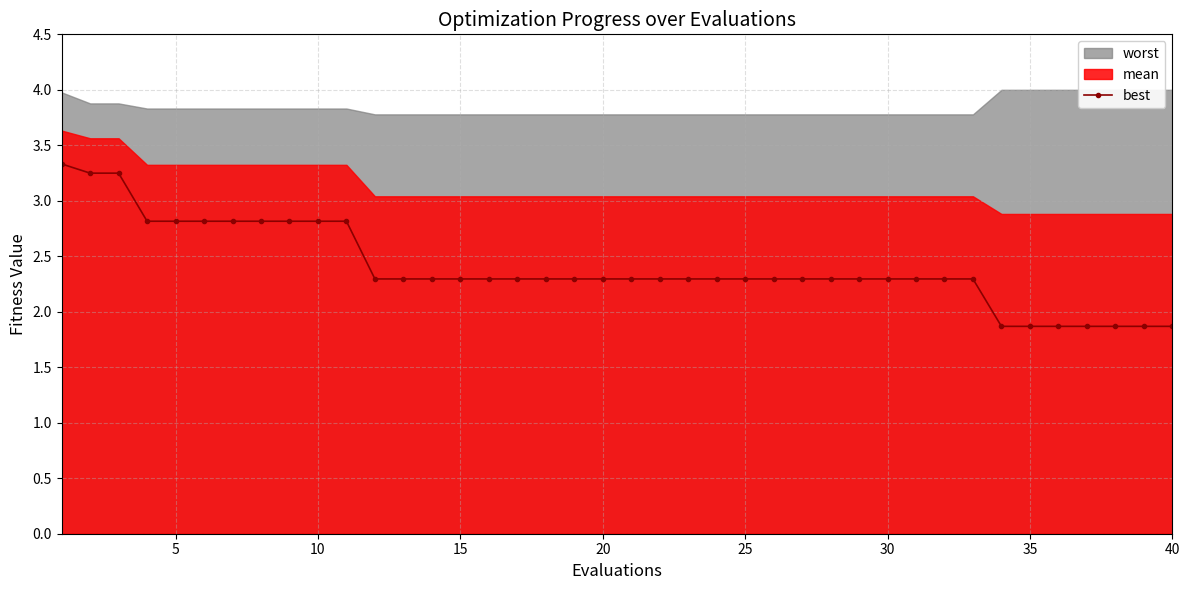

Does the chart have visible grid lines?

Yes